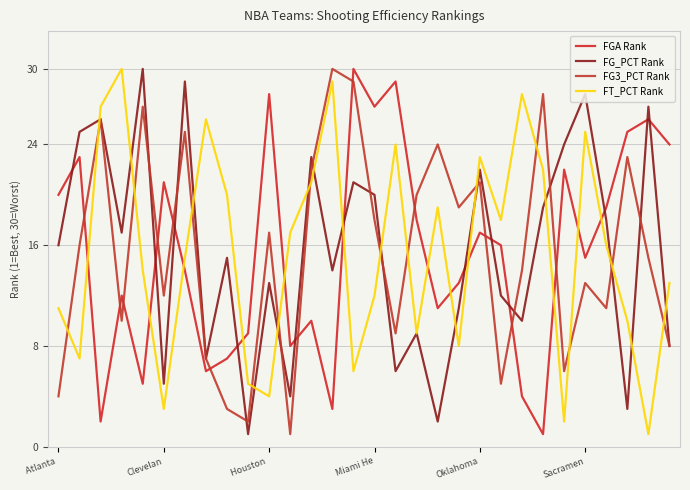

Does the chart display data point markers on the line(s)?

No